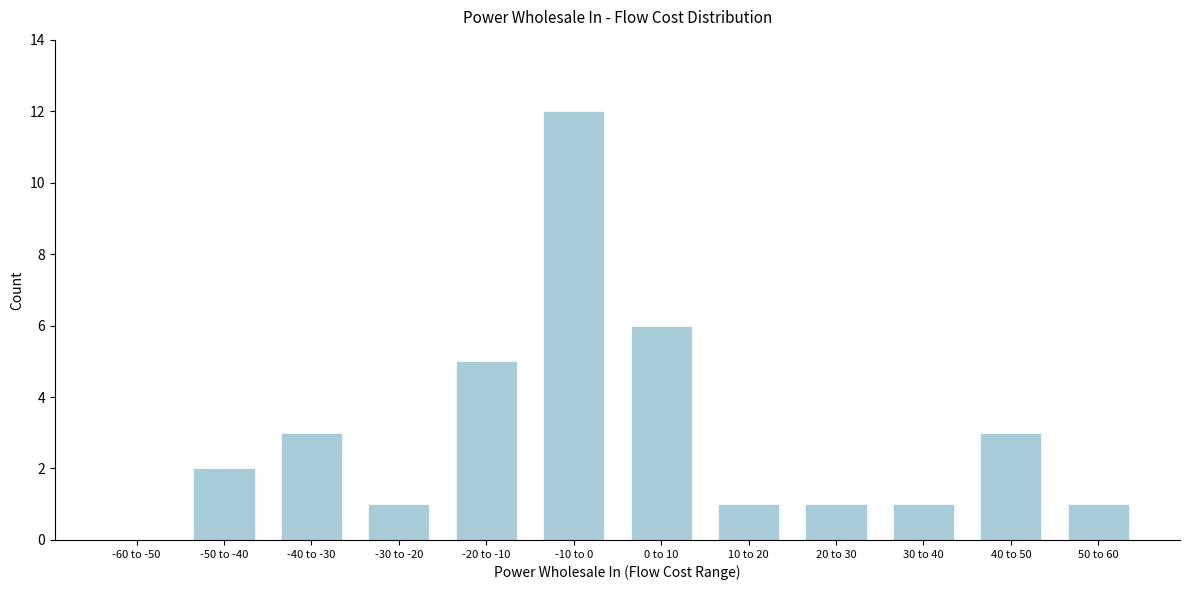

Reading right to left, transcribe all the data shown in this chart.

50 to 60=1	40 to 50=3	30 to 40=1	20 to 30=1	10 to 20=1	0 to 10=6	-10 to 0=12	-20 to -10=5	-30 to -20=1	-40 to -30=3	-50 to -40=2	-60 to -50=0